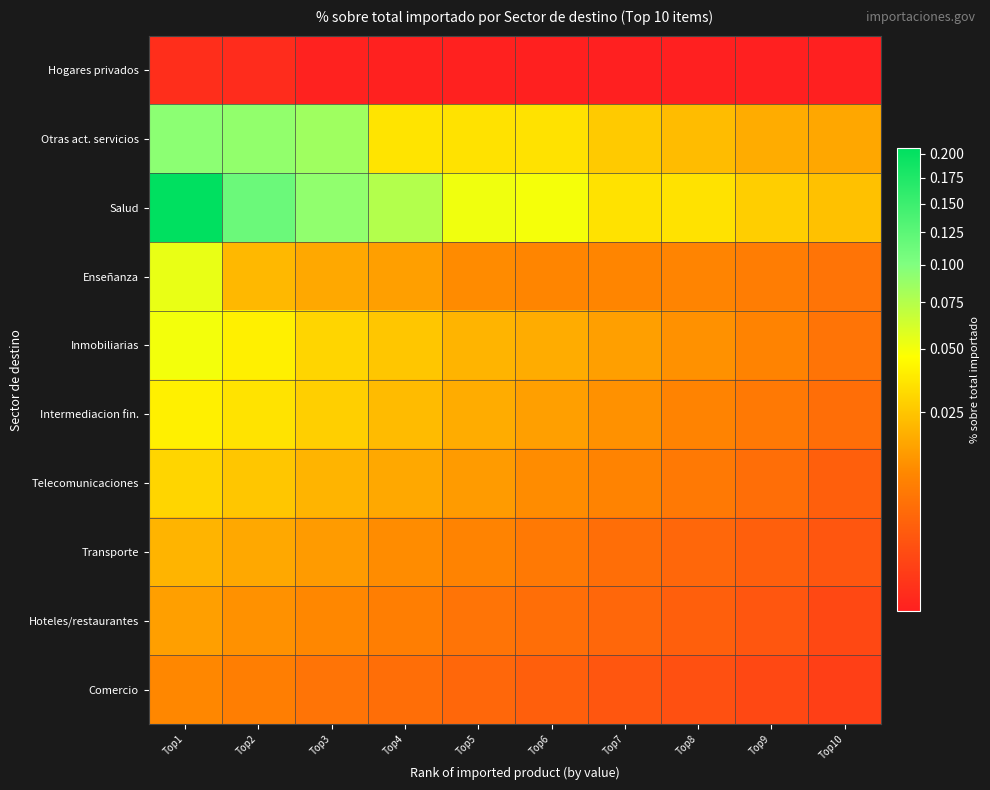

Which series has the largest total across all categories?

Salud